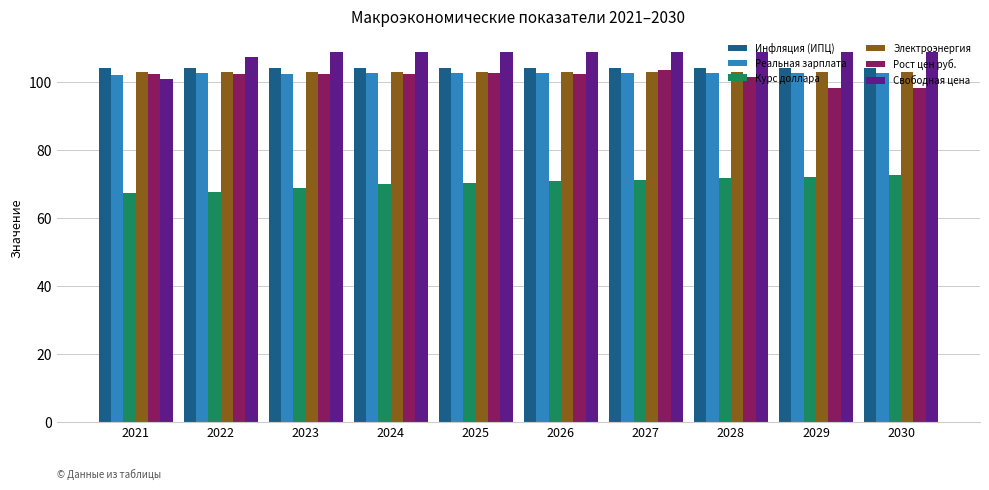

How many categories are shown in the chart?

10